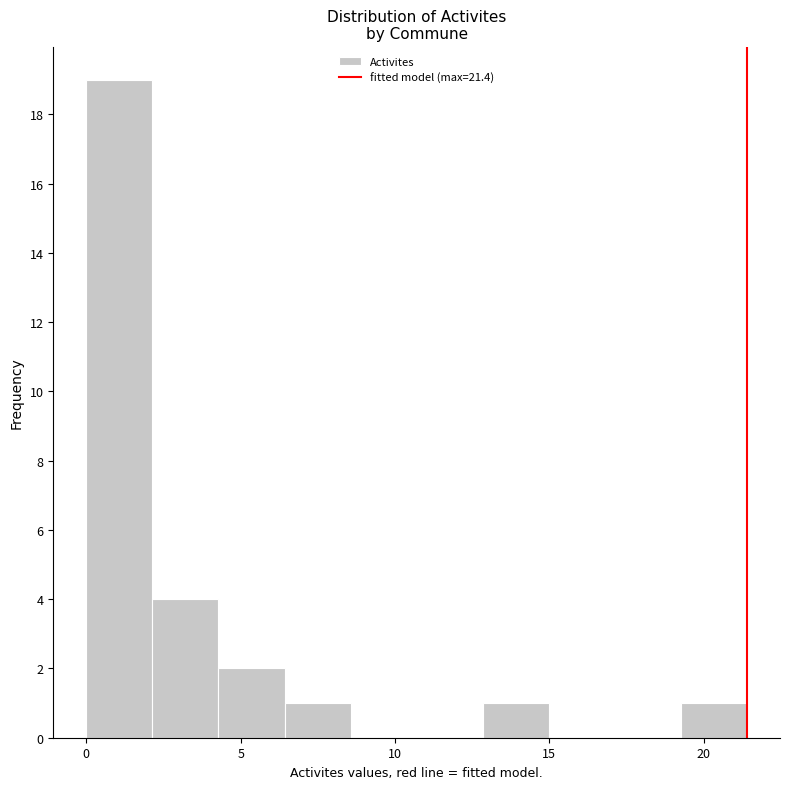

Reading left to right, transcribe this chart: for each bar, give the range it covers on the x-axis and its height. Neither the bar edges nor the heights are printed on the chart, so give them approximately, as read against the axes.

0.0 to 2.0: 19
2.0 to 4.5: 4
4.5 to 6.5: 2
6.5 to 8.5: 1
8.5 to 10.5: 0
10.5 to 13.0: 0
13.0 to 15.0: 1
15.0 to 17.0: 0
17.0 to 19.5: 0
19.5 to 21.5: 1